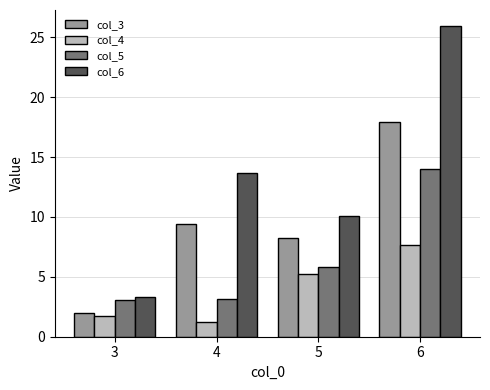

What is the difference between the second highest and minimum values in the col_6 series?

10.4